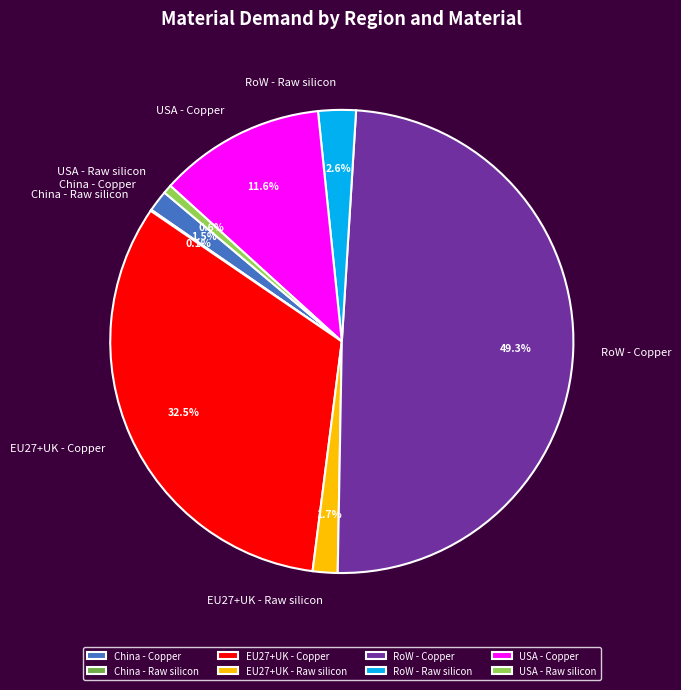

What percentage is the RoW - Raw silicon slice, to the nearest percent?

3%